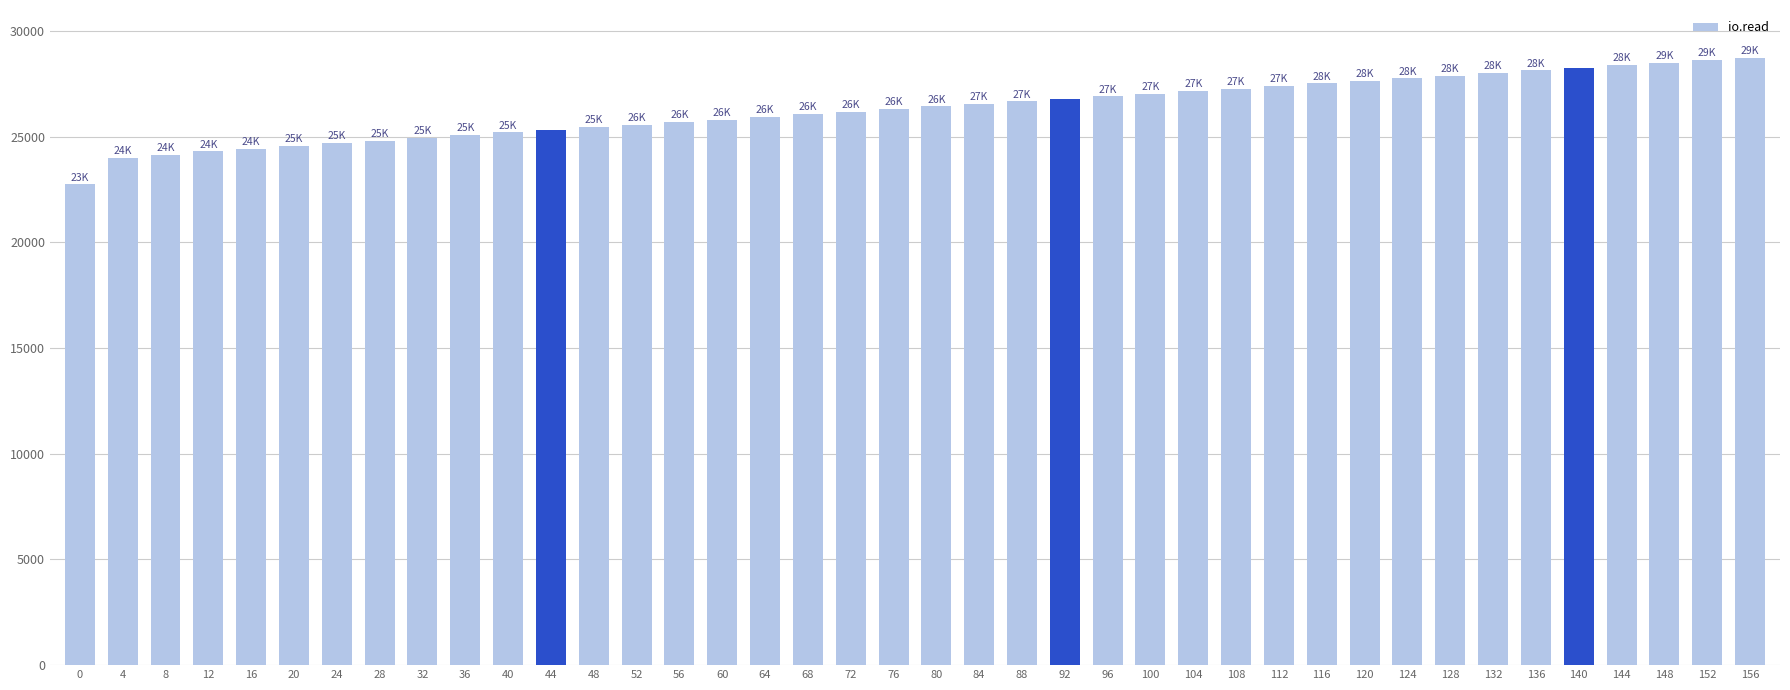

Count the number of categories in the chart.

40